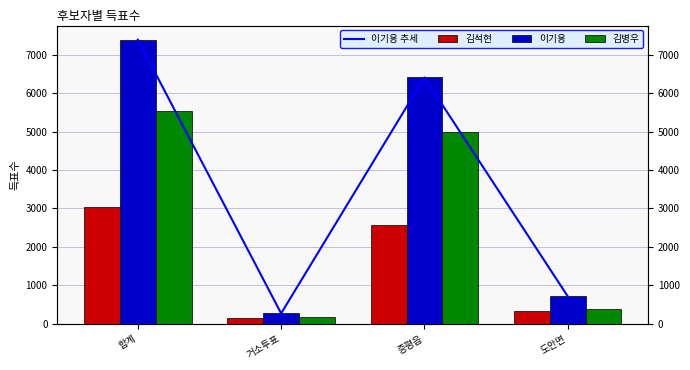

What is the difference between the highest and lowest values at 증평읍?

3853